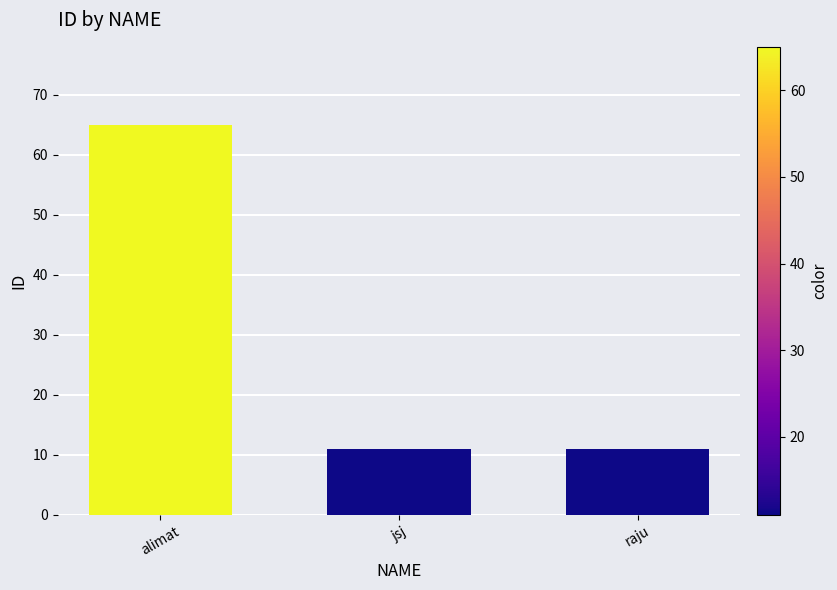

Reading left to right, what are all the values shown in this chart?

alimat=65	jsj=11	raju=11